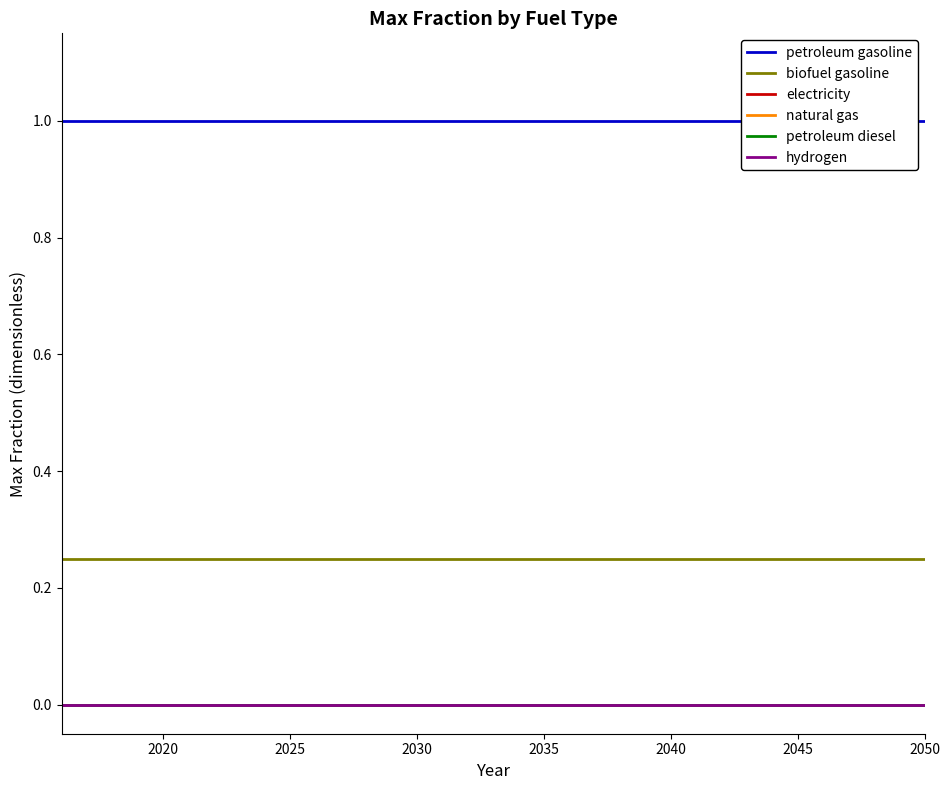

Does the chart have visible grid lines?

No